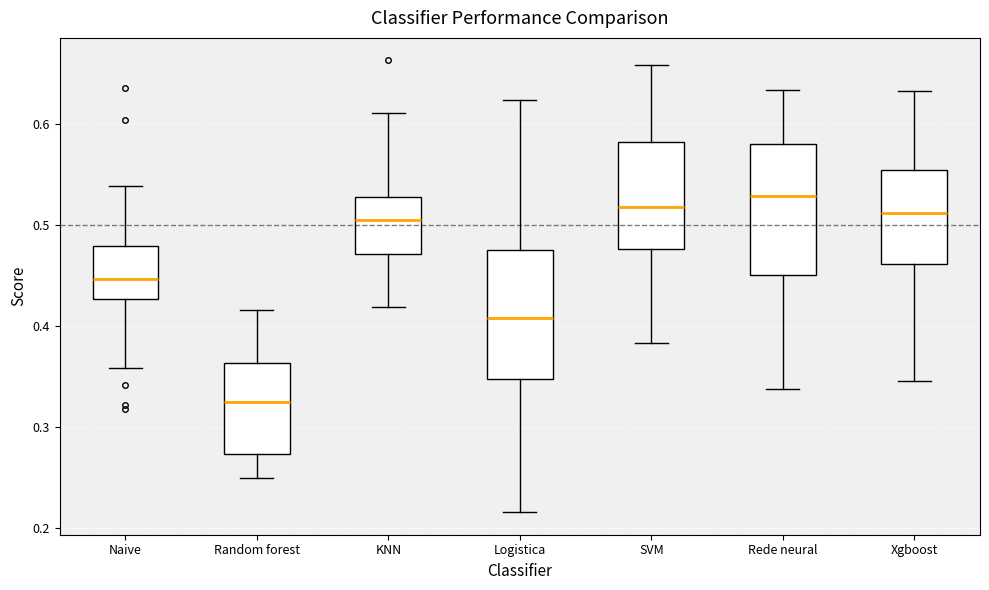

Reading left to right, read every box against the y-axis: the position of its median line, the range the box covers, and the ends of its whiskers. The values are not printed on the chart, so give them approximately, as read against the axis.

Naive: median 0.45, box 0.43 to 0.48, whiskers 0.36 to 0.54
Random forest: median 0.32, box 0.27 to 0.36, whiskers 0.25 to 0.42
KNN: median 0.50, box 0.47 to 0.53, whiskers 0.42 to 0.61
Logistica: median 0.41, box 0.35 to 0.48, whiskers 0.22 to 0.62
SVM: median 0.52, box 0.48 to 0.58, whiskers 0.38 to 0.66
Rede neural: median 0.53, box 0.45 to 0.58, whiskers 0.34 to 0.63
Xgboost: median 0.51, box 0.46 to 0.55, whiskers 0.35 to 0.63